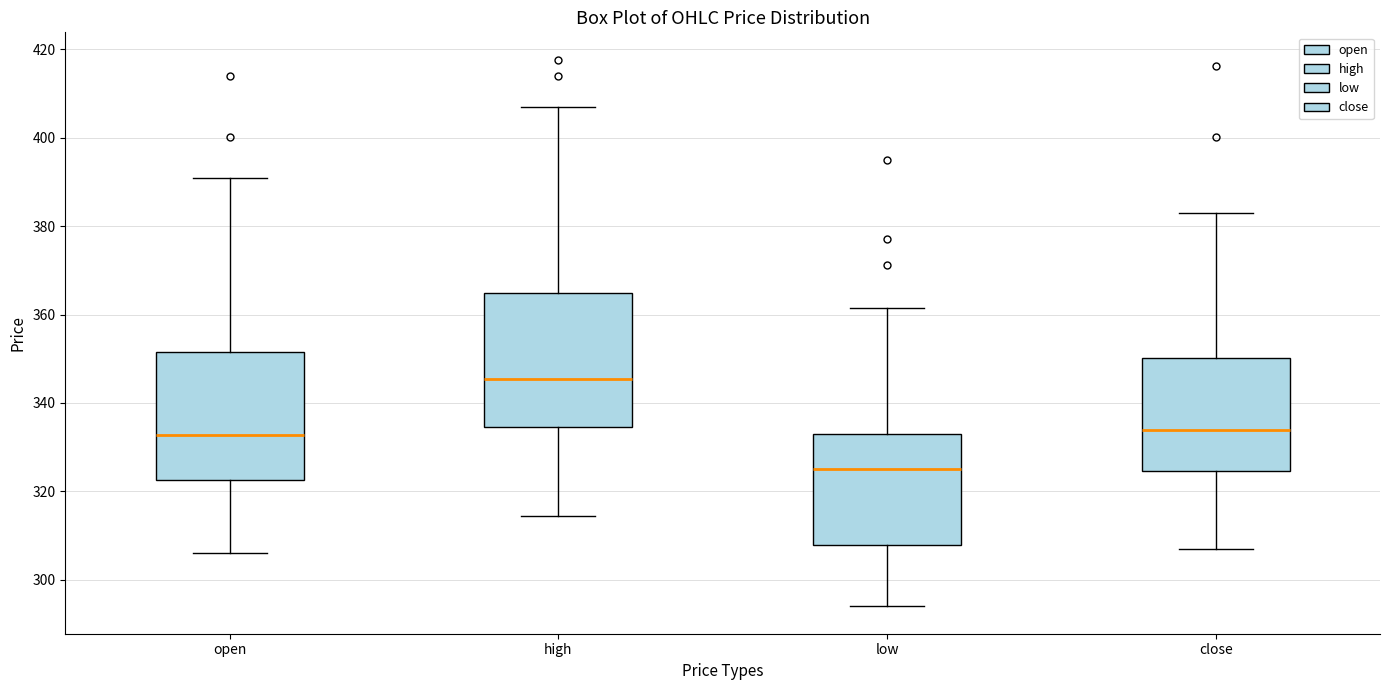

Reading left to right, read every box against the y-axis: the position of its median line, the range the box covers, and the ends of its whiskers. The values are not printed on the chart, so give them approximately, as read against the axis.

open: median 332, box 322 to 352, whiskers 306 to 392
high: median 346, box 334 to 364, whiskers 314 to 408
low: median 326, box 308 to 334, whiskers 294 to 362
close: median 334, box 324 to 350, whiskers 308 to 382